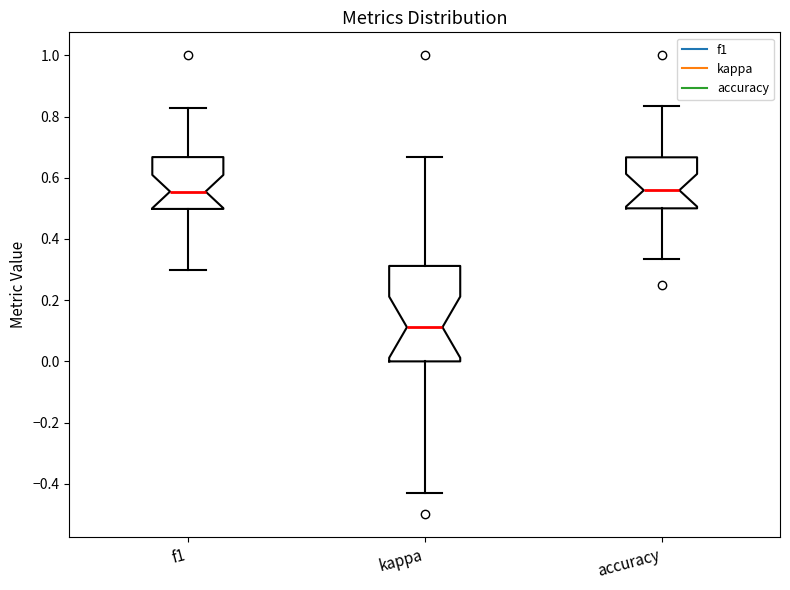

Reading left to right, read every box against the y-axis: the position of its median line, the range the box covers, and the ends of its whiskers. The values are not printed on the chart, so give them approximately, as read against the axis.

f1: median 0.56, box 0.50 to 0.66, whiskers 0.30 to 0.82
kappa: median 0.12, box 0.00 to 0.32, whiskers -0.42 to 0.66
accuracy: median 0.56, box 0.50 to 0.66, whiskers 0.34 to 0.84